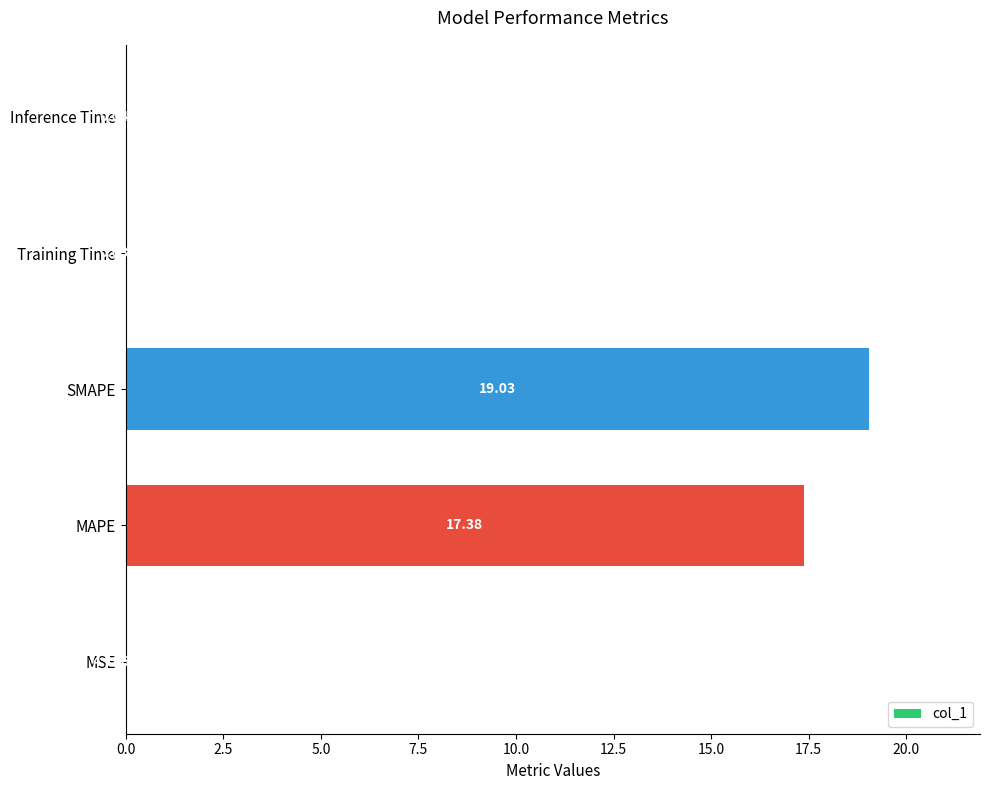

Between SMAPE and Training Time, which is larger?

SMAPE